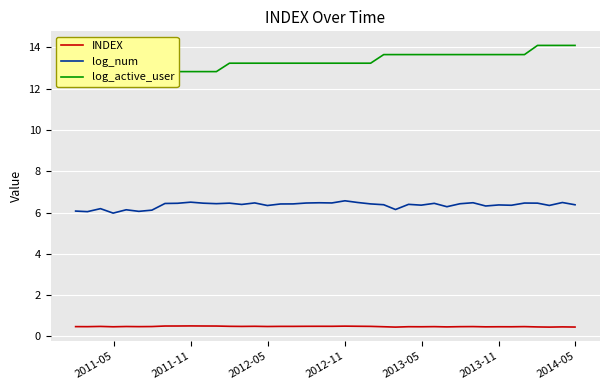

At how many categories does at least one series exceed 6?

40